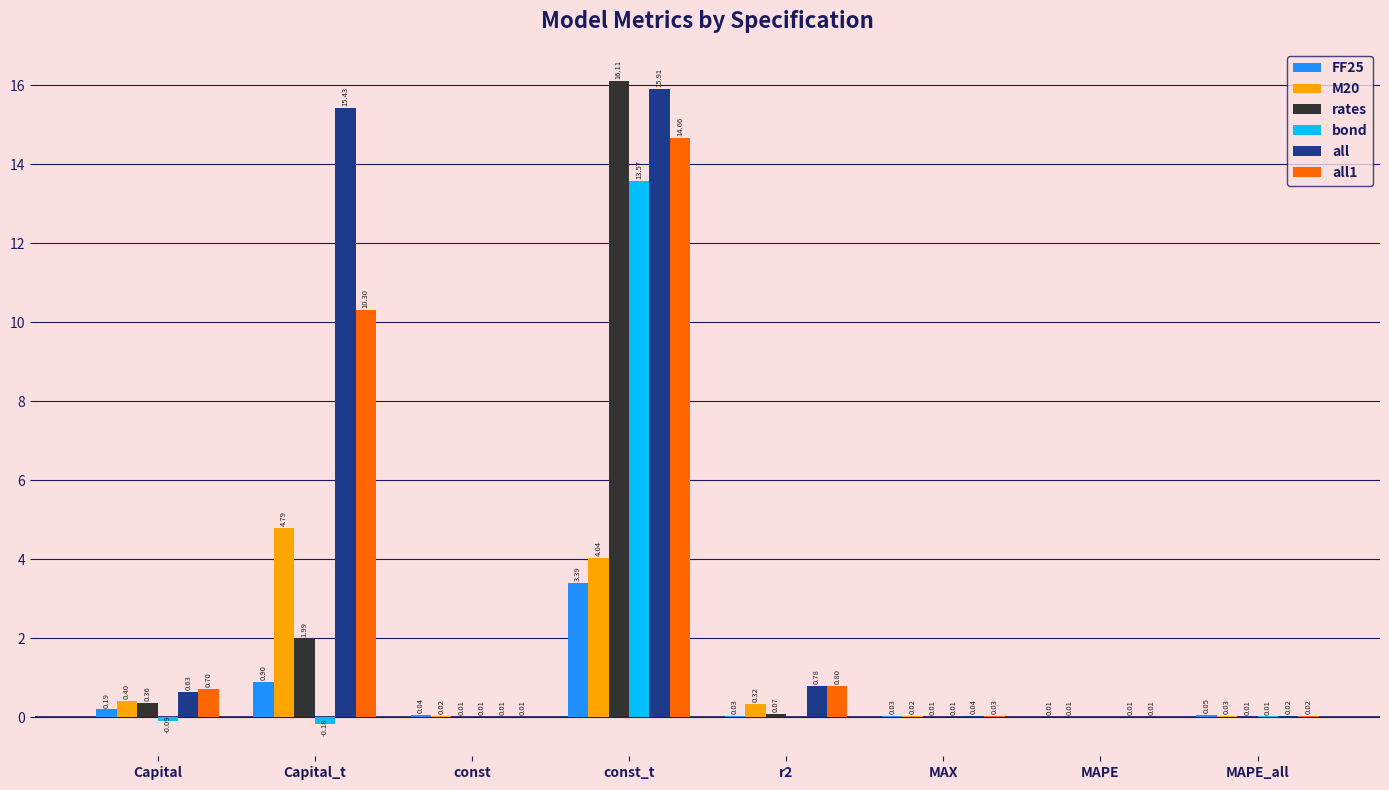

What is the sum of the rates values at MAPE_all and Capital?

0.4